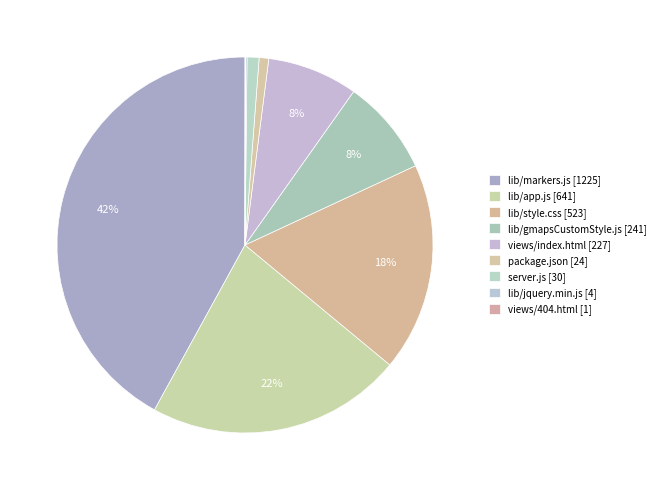

How many segments does this pie chart have?

9